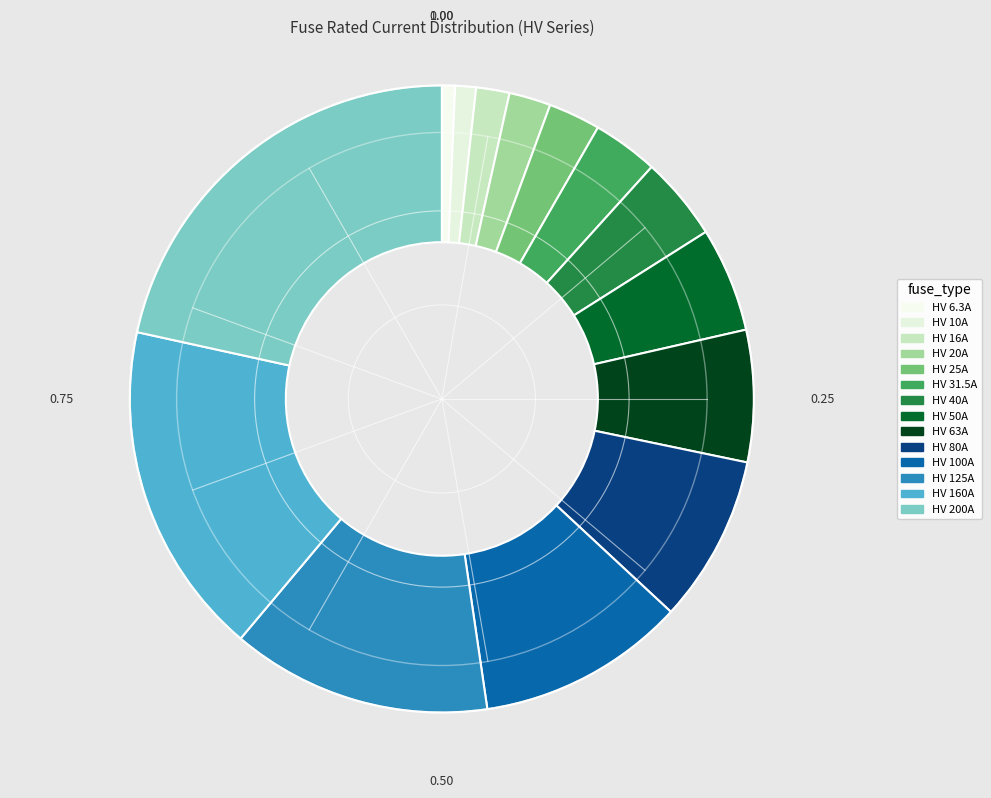

What is the ratio of the value at HV 80A to the value at HV 200A?

0.4